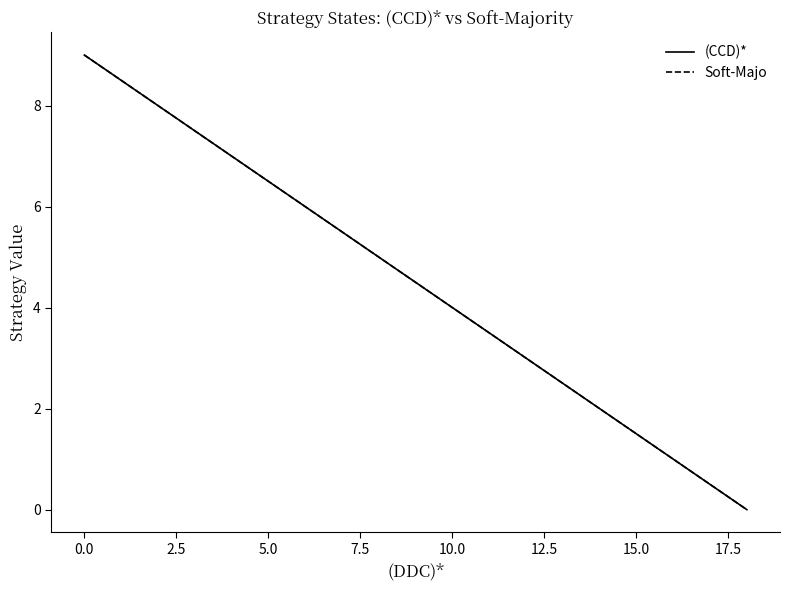

Which category has the lowest value across all series?

18